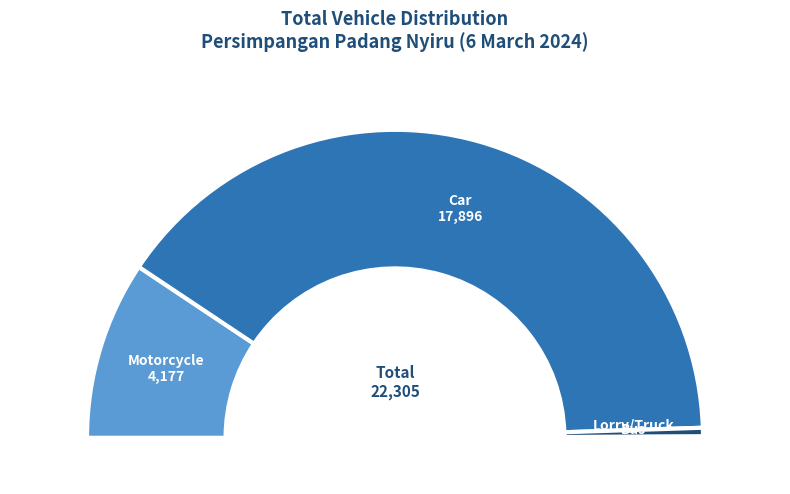

How many slices are in this pie chart?

4